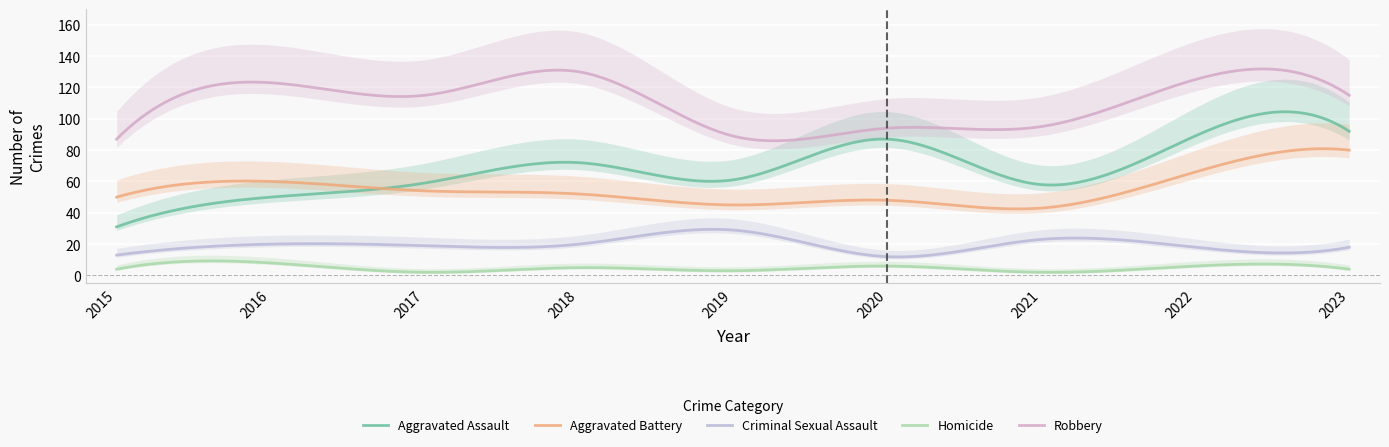

What is the value of the Aggravated Assault point at the 4th from the left?

72